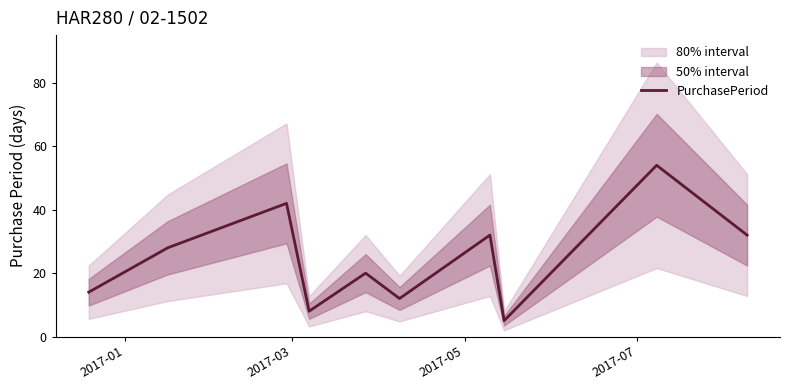

How many values exceed 28?

4